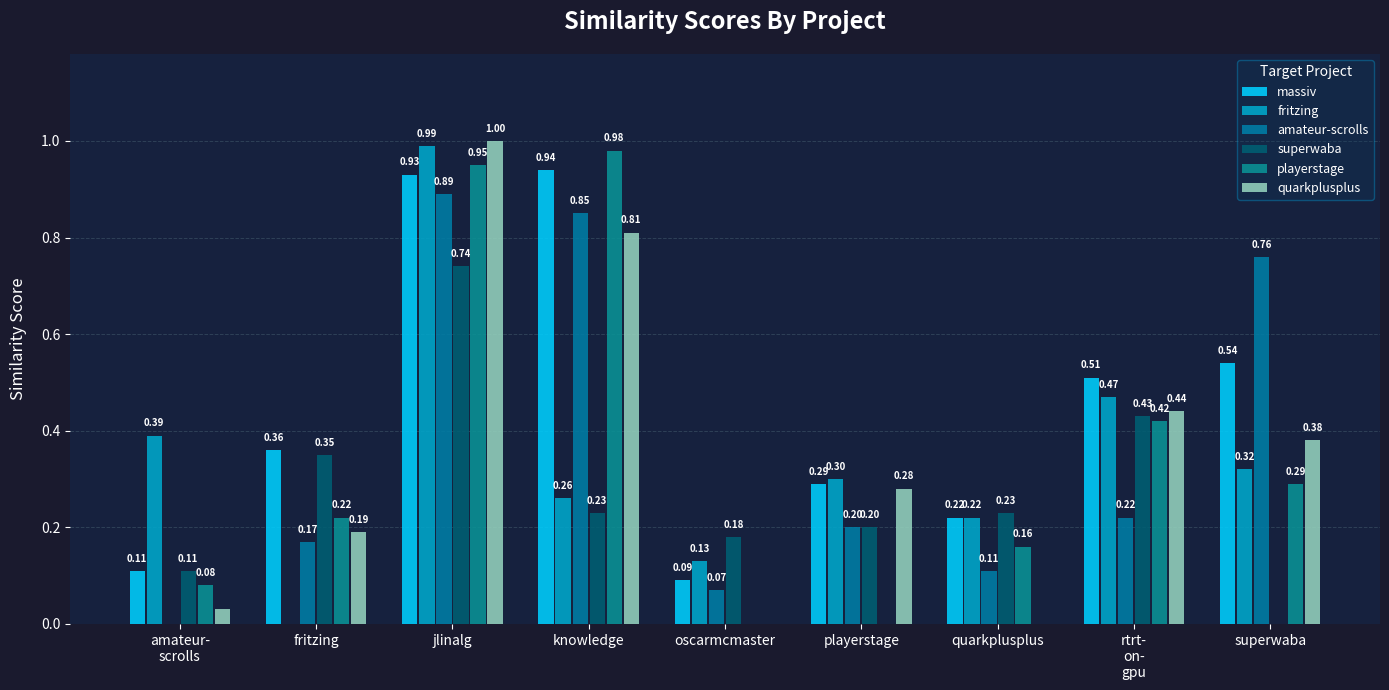

How many values in the playerstage series exceed 0?

7